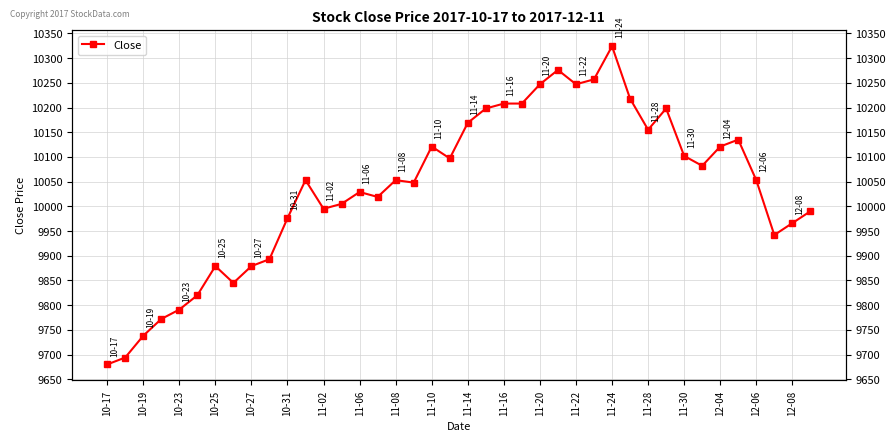

How many points are lower than both their immediate neighbors (excluding endpoints)?

9